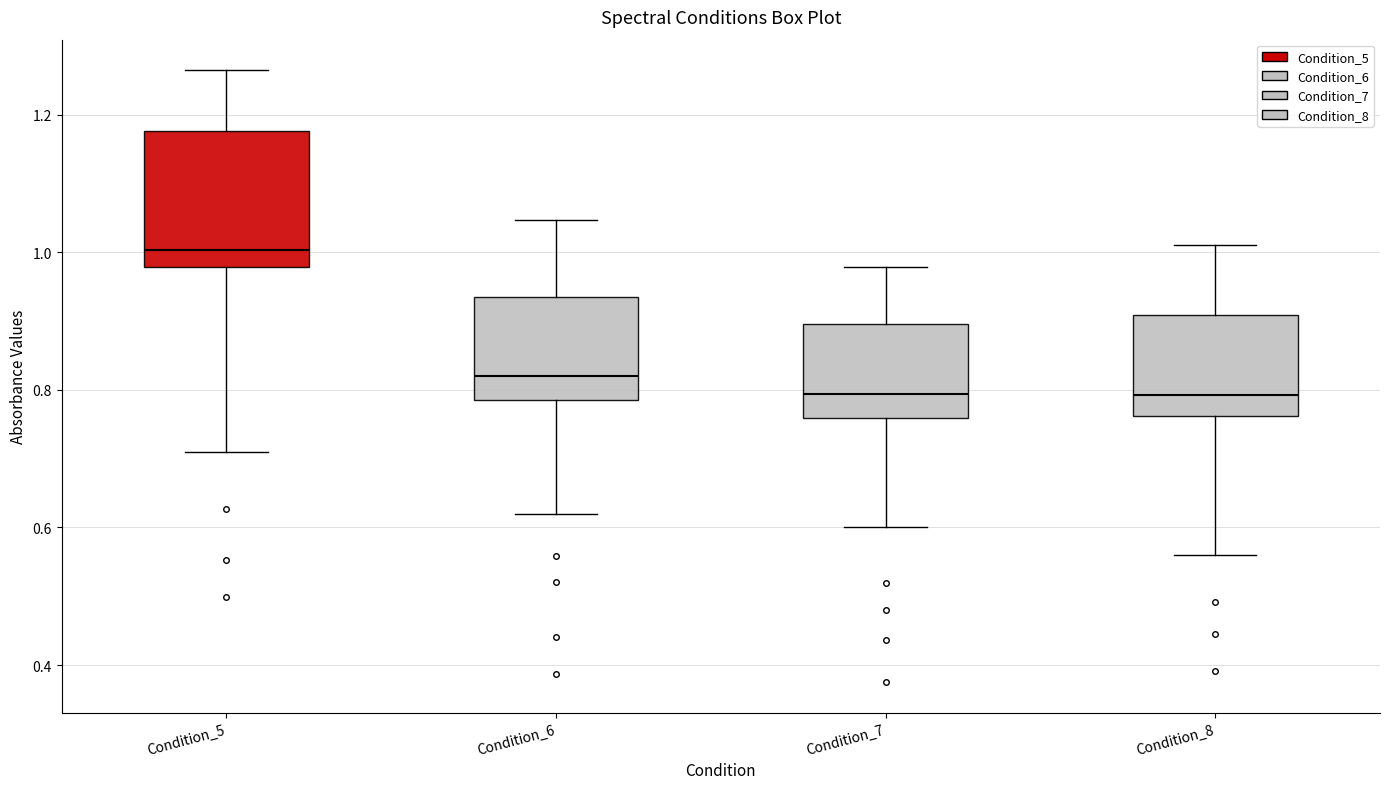

Reading left to right, read every box against the y-axis: the position of its median line, the range the box covers, and the ends of its whiskers. The values are not printed on the chart, so give them approximately, as read against the axis.

Condition_5: median 1.00, box 0.98 to 1.18, whiskers 0.70 to 1.26
Condition_6: median 0.82, box 0.78 to 0.94, whiskers 0.62 to 1.04
Condition_7: median 0.80, box 0.76 to 0.90, whiskers 0.60 to 0.98
Condition_8: median 0.80, box 0.76 to 0.90, whiskers 0.56 to 1.02